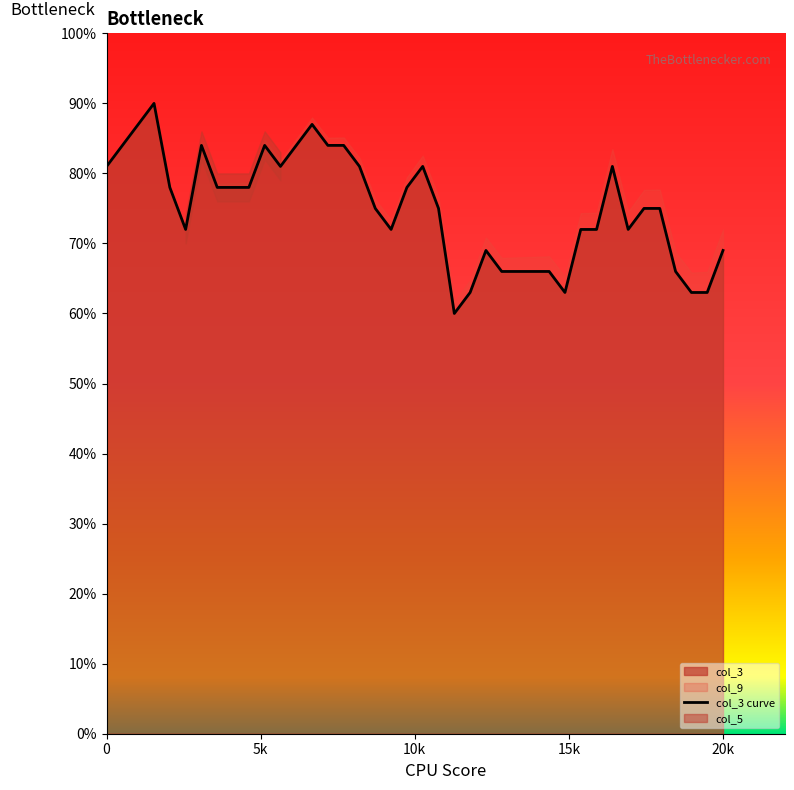

What is the greatest value displayed?

90